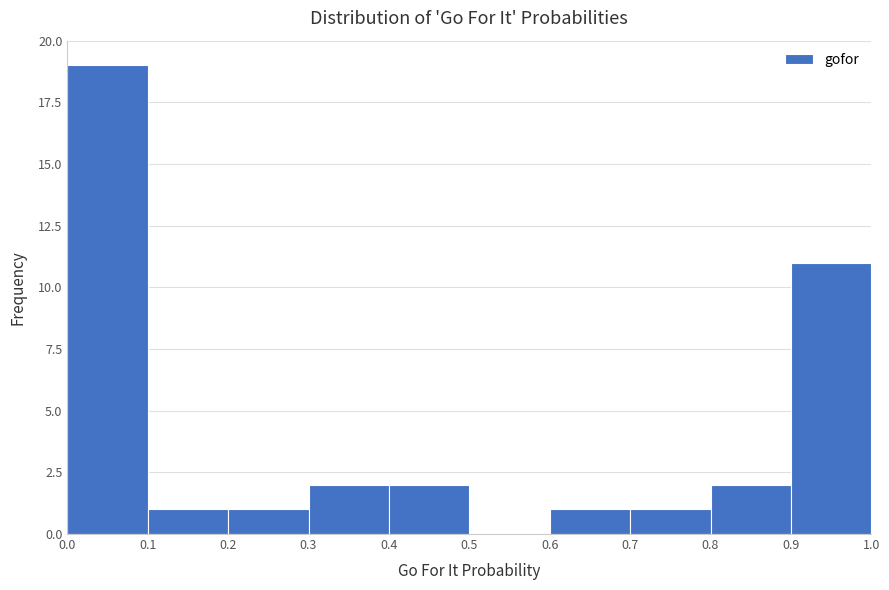

What is the height of the bar covering 0.6 to 0.7 on the x-axis? The values are not printed on the chart, so give them approximately, as read against the axis.

1